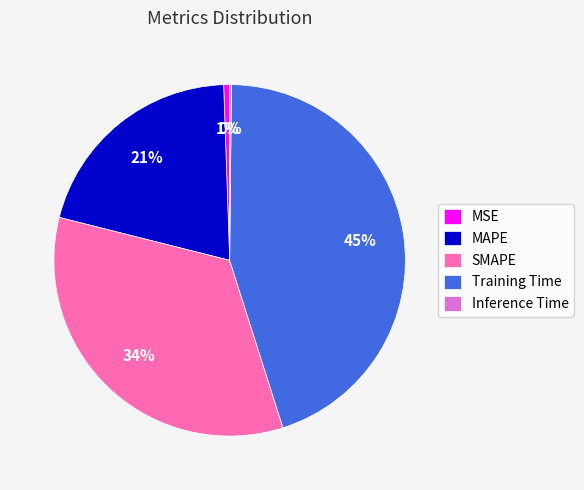

Is there any slice that represents more than half of the pie?

No